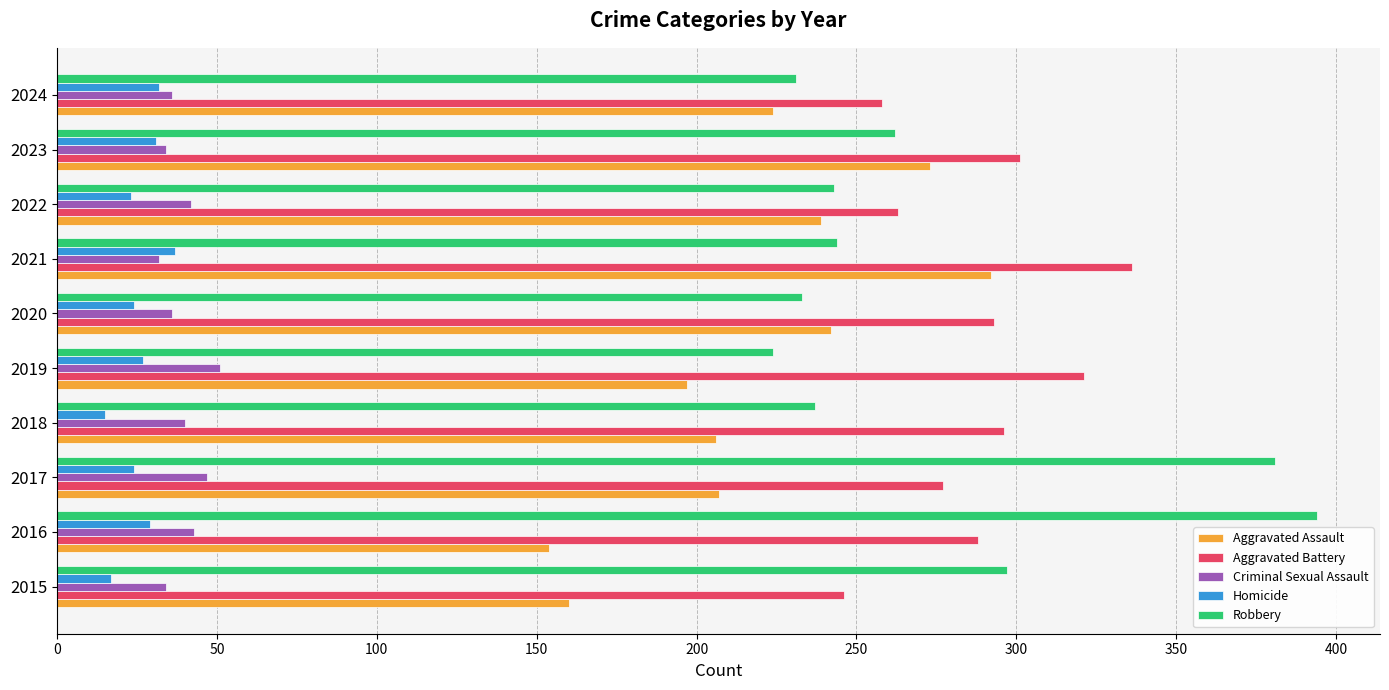

At which category does the chart reach its peak across all series?

2016